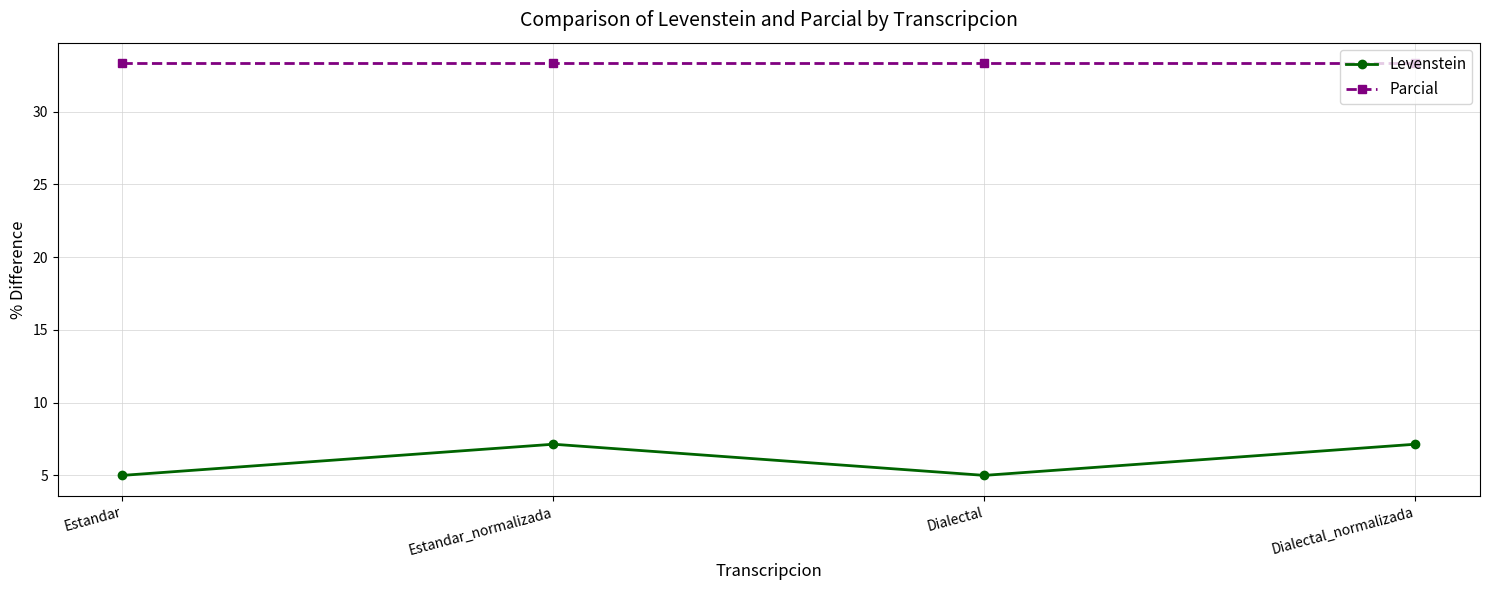

Reading left to right, list all the values displayed in this chart.

Levenstein: 5.0	7.1	5.0	7.1
Parcial: 33.3	33.3	33.3	33.3